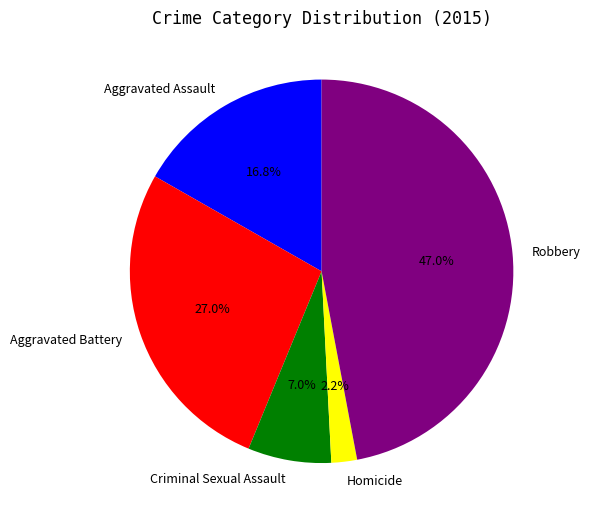

The Robbery slice represents 34% of the pie. True or false?

False